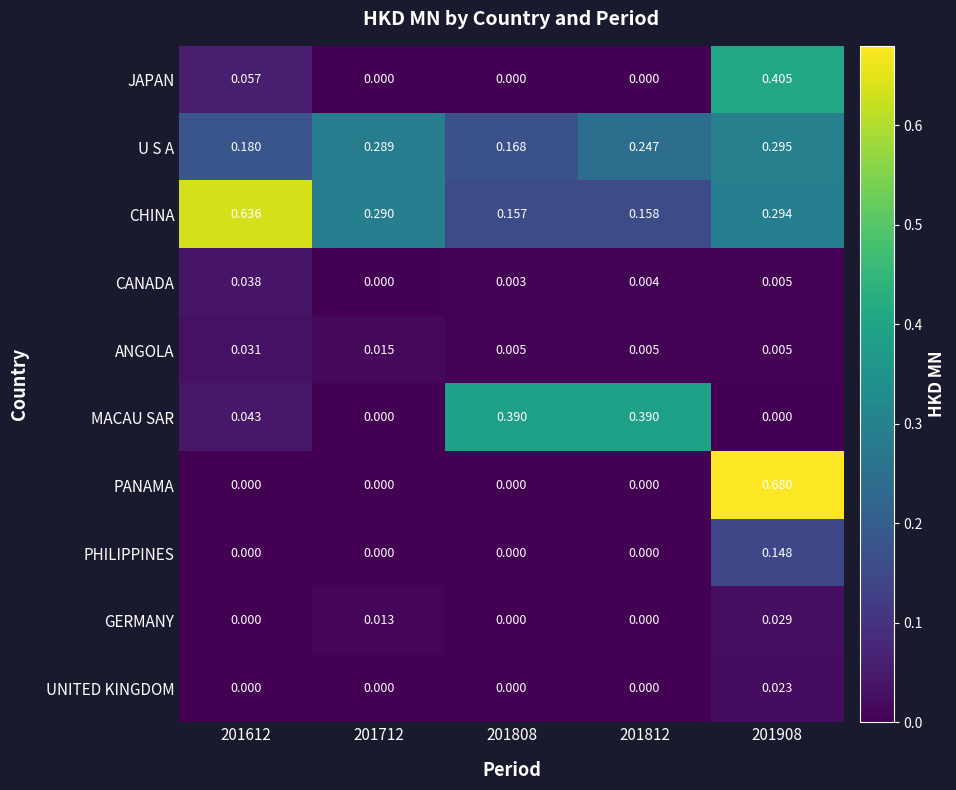

Which series has the widest spread of values?

PANAMA